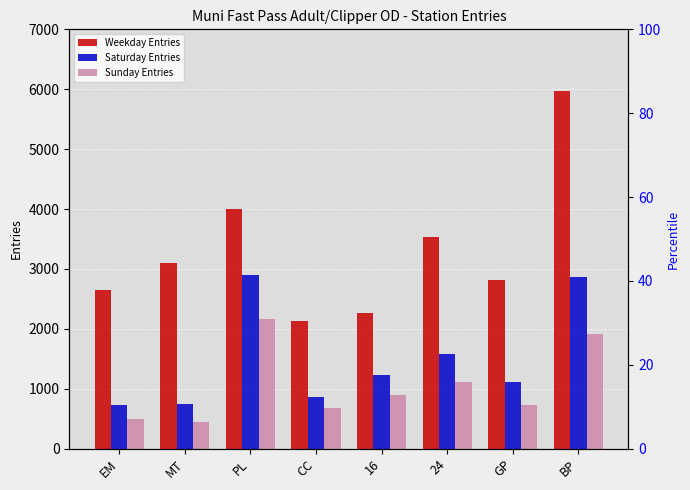

What is the sum of all Sunday Entries values?

8435.0